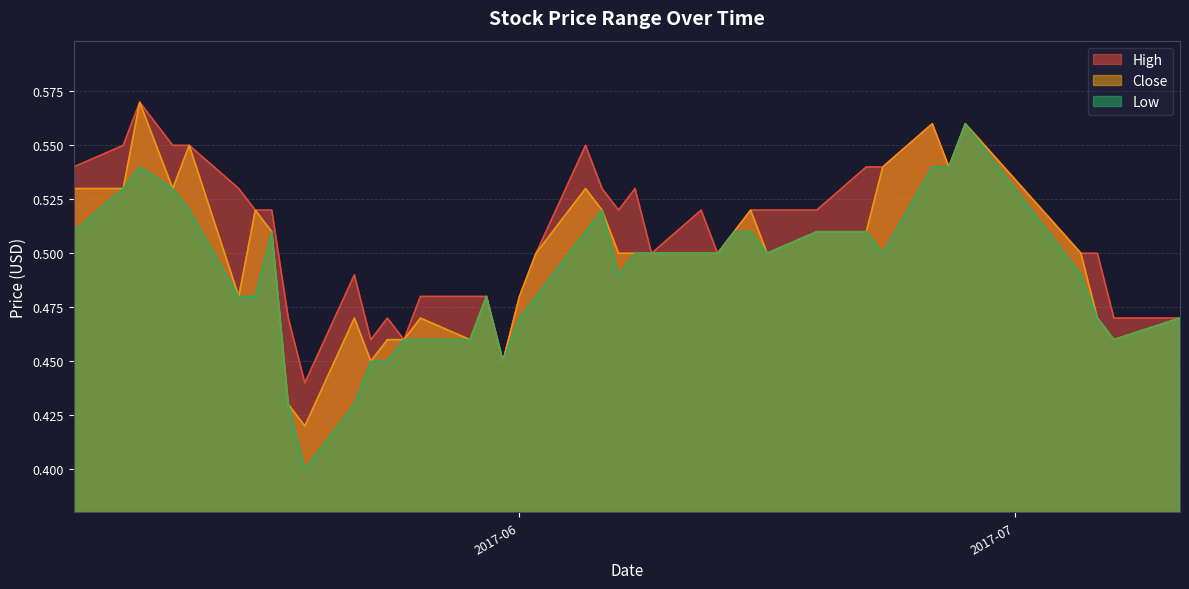

What is the average value of the Low series?

0.5